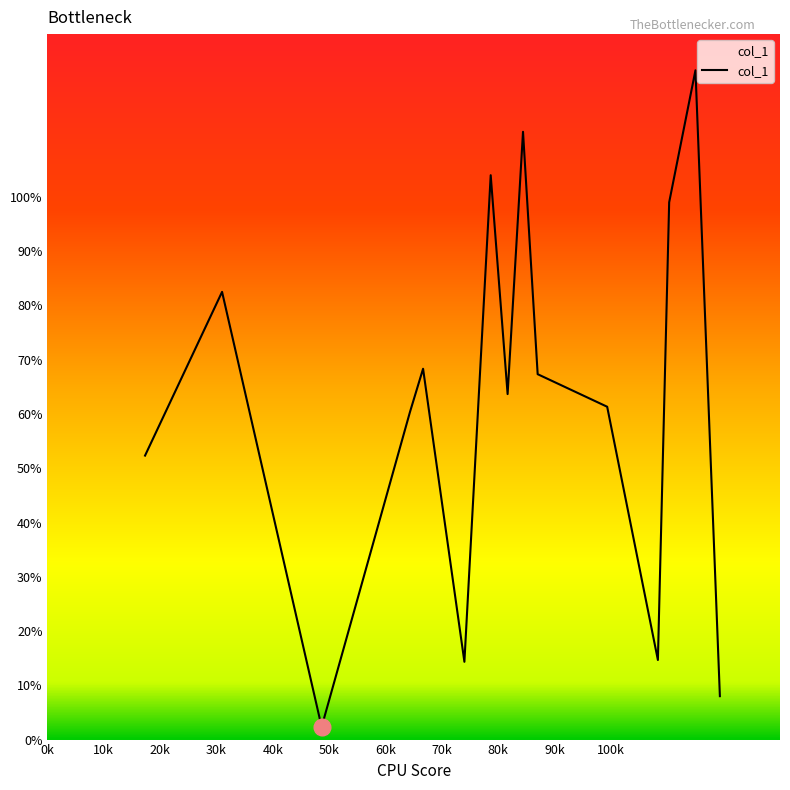

What is the greatest value displayed?

123.3